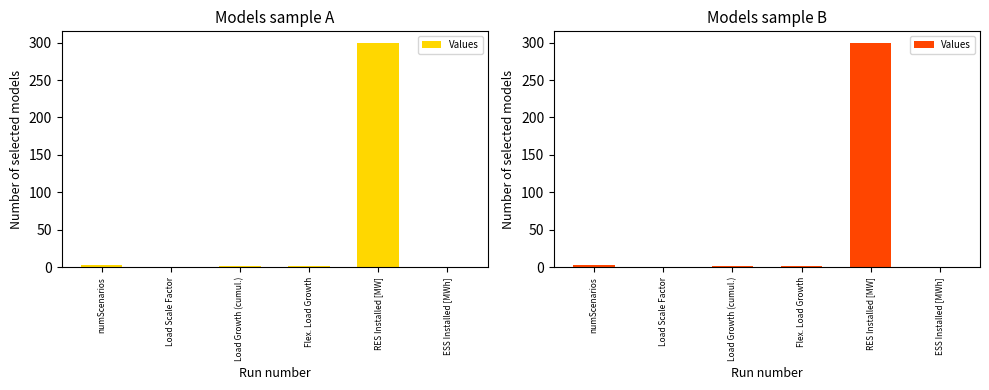

True or false: the data shows 0.7 at Load Growth (cumul.).

False